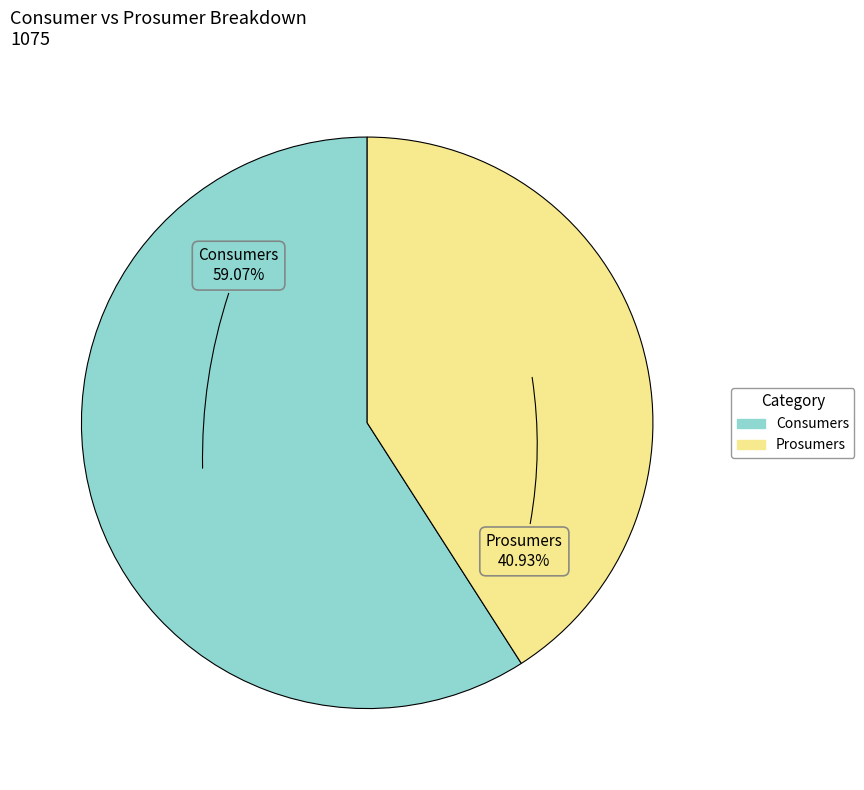

Rank the categories by value from highest to lowest.

Consumers, Prosumers